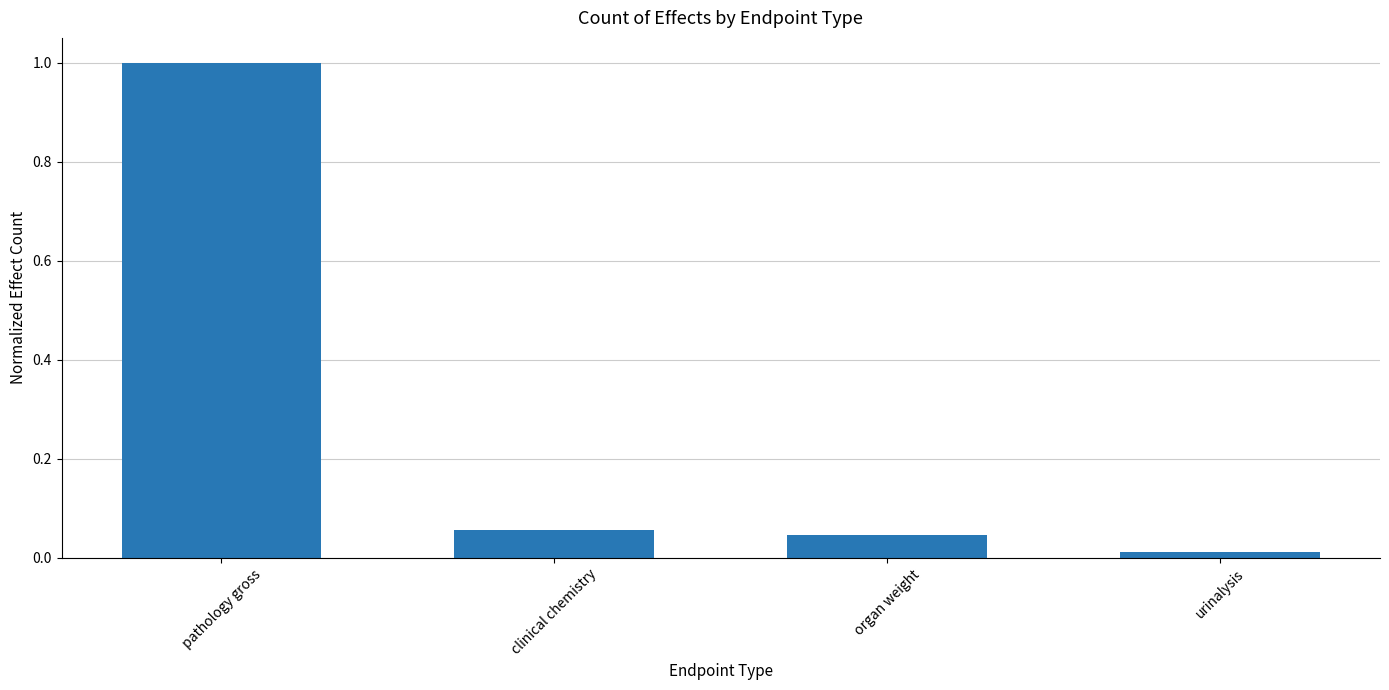

What is the difference between the values at organ weight and pathology gross?

1.0